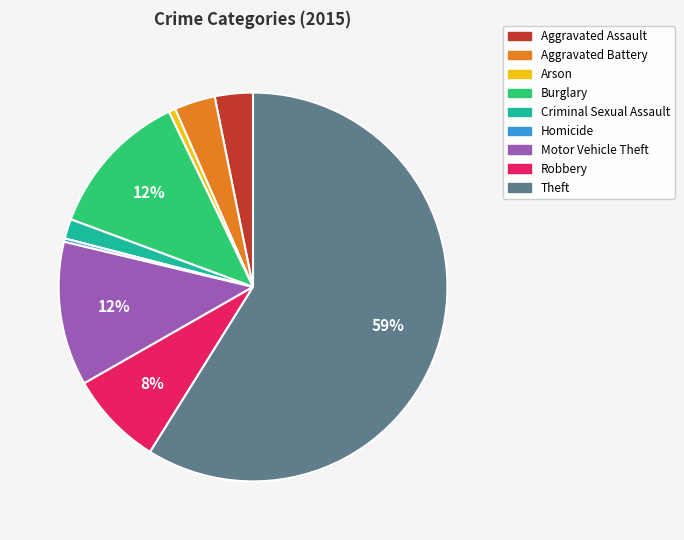

How many segments does this pie chart have?

9